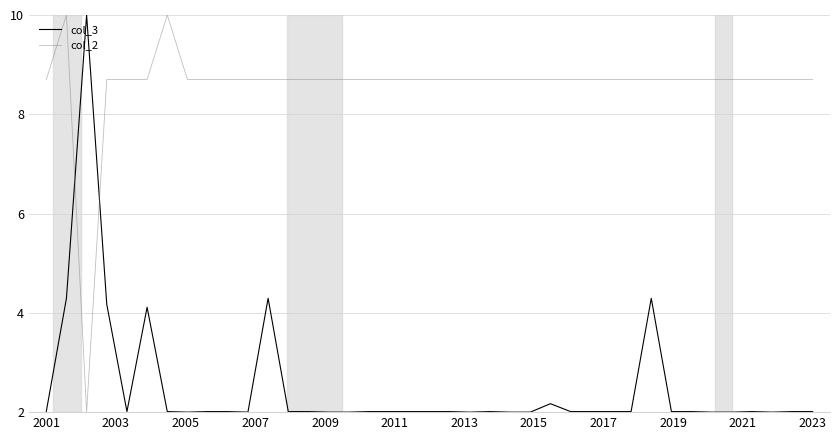

Which series has the largest total across all categories?

col_2